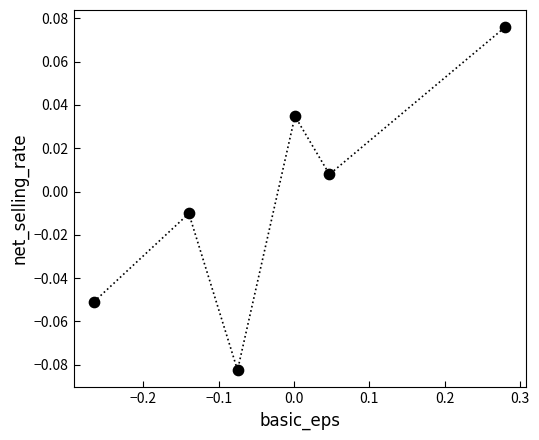

What is the range of X values (max minus min)?

0.5